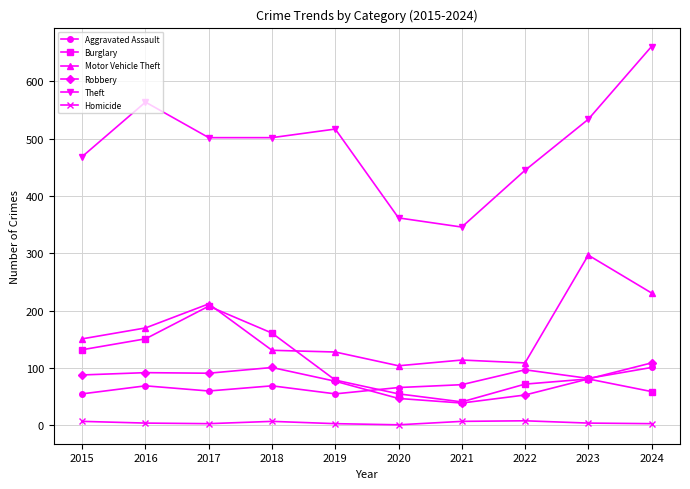

How many times do Burglary and Motor Vehicle Theft cross each other?

2